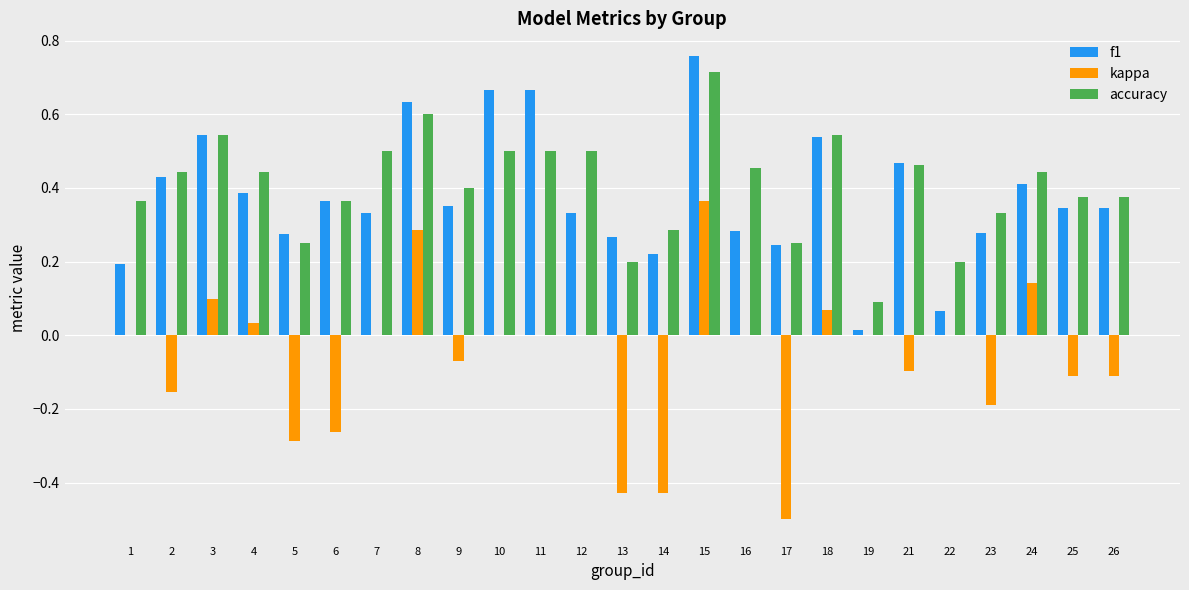

Which category has the highest value across all series?

15